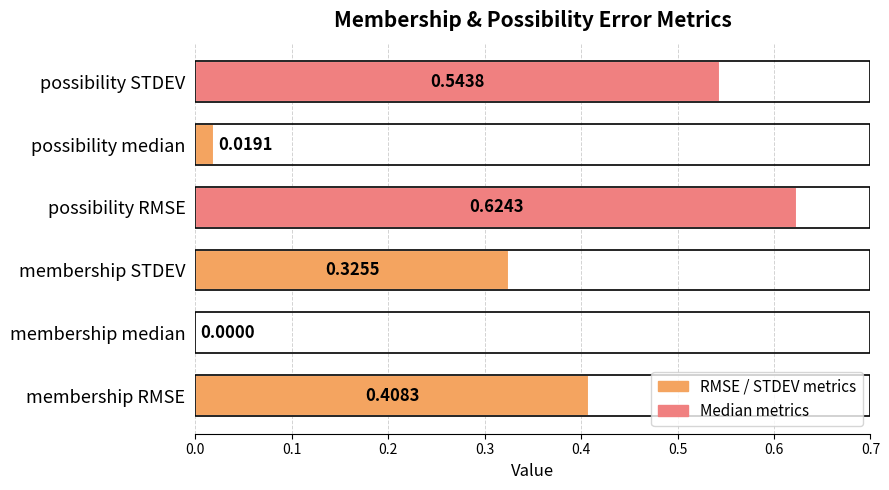

Between membership median and possibility RMSE, which is larger?

possibility RMSE